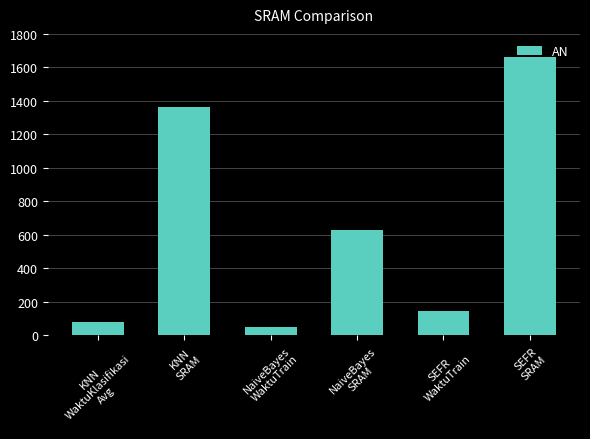

Are the bars grouped side by side (vs. stacked)?

No